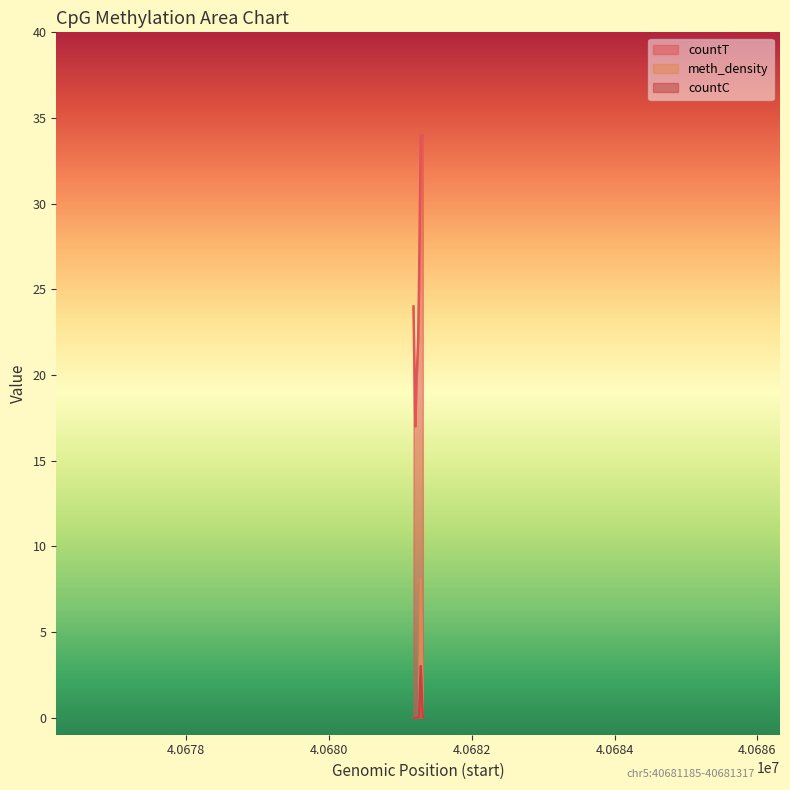

Reading left to right, extract all data points from this chart.

countT: 24.0	17.0	20.0	20.0	22.0	25.0	34.0	34.0
meth_density: 0.0	0.0	0.0	0.0	0.0	0.0	8.1	0.0
countC: 0.0	0.0	0.0	0.0	0.0	0.0	3.0	0.0